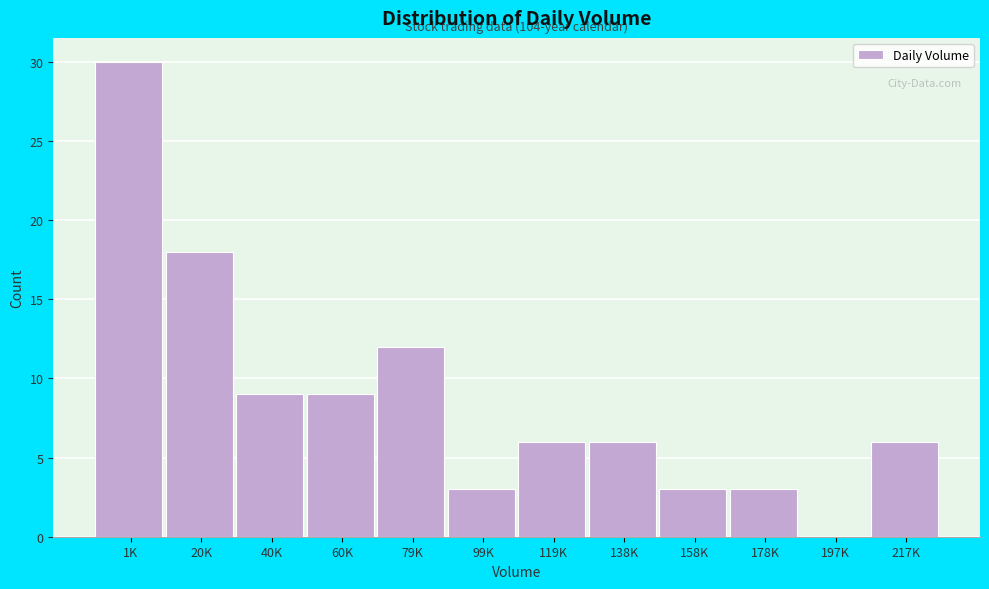

Reading left to right, list all the values displayed in this chart.

1K=30	20K=18	40K=9	60K=9	79K=12	99K=3	119K=6	138K=6	158K=3	178K=3	197K=0	217K=6